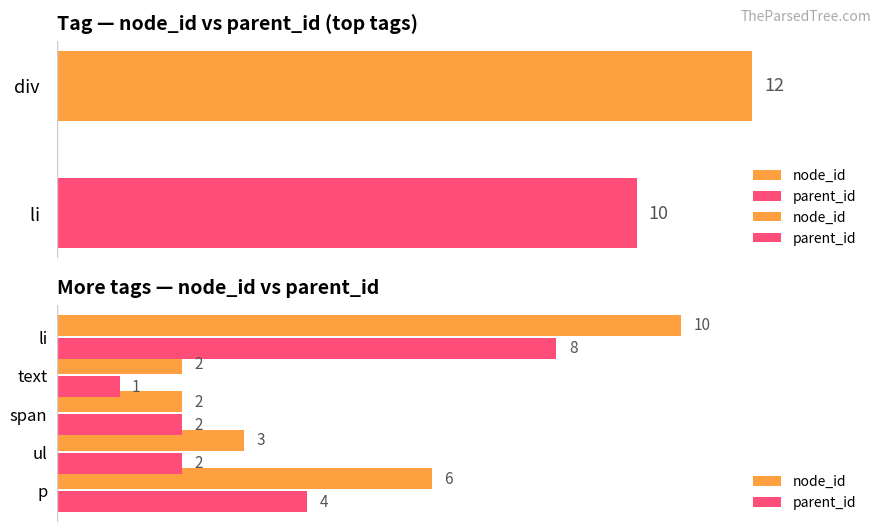

Which series has the largest range (max minus min)?

node_id